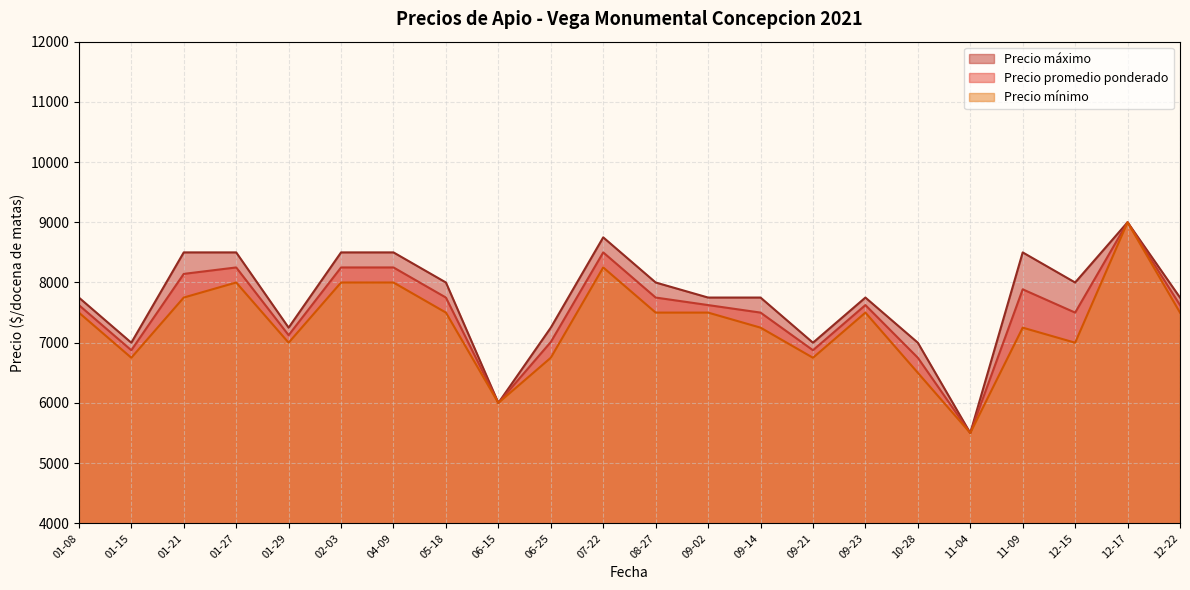

Does the chart have visible grid lines?

Yes